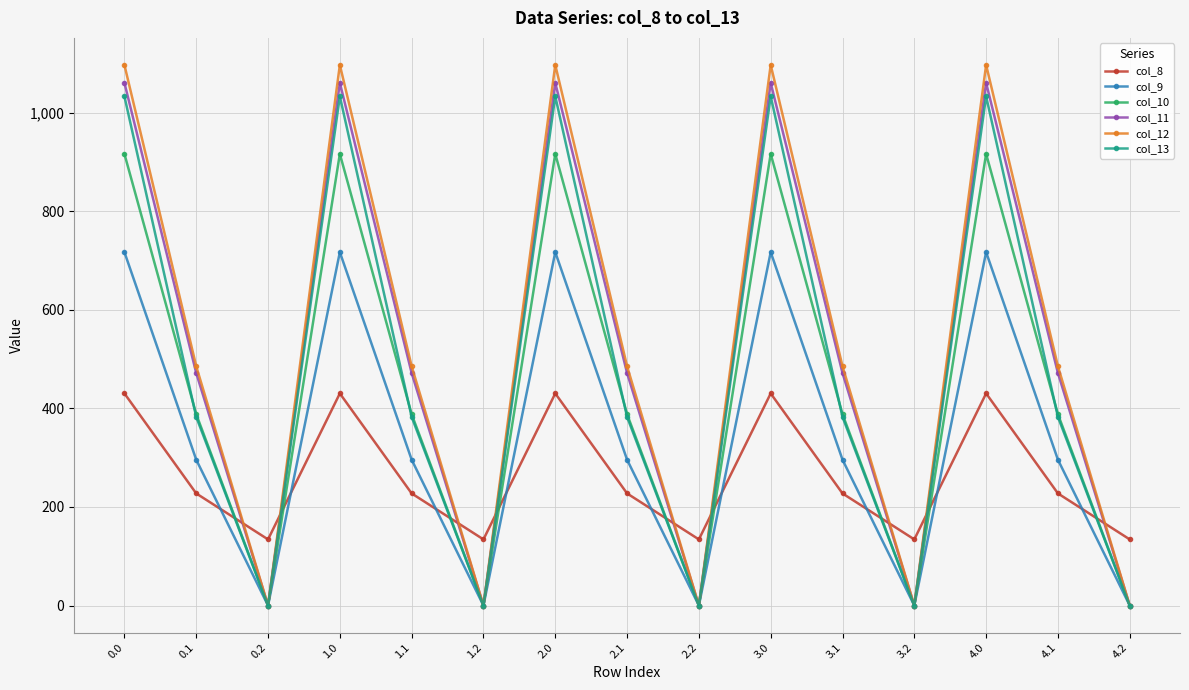

What is the average value of the col_9 series?

337.6